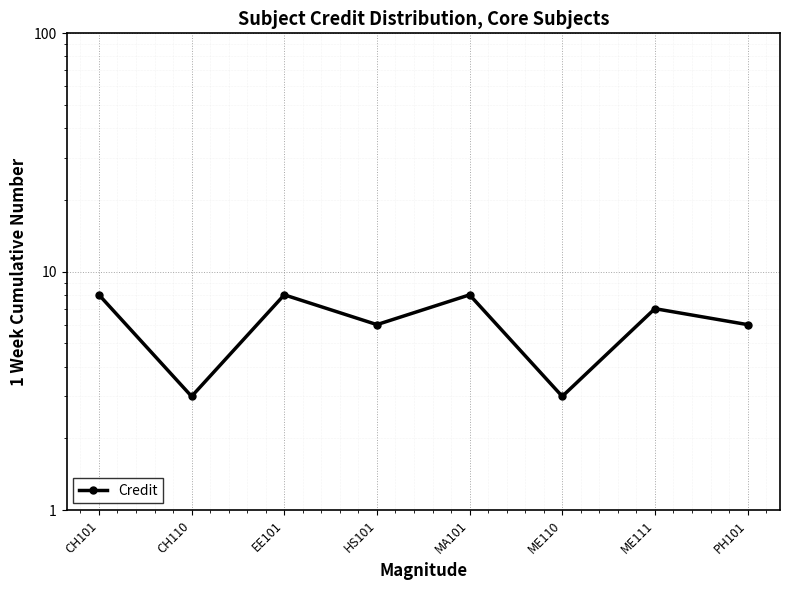

What is the difference between the second highest and minimum values?

5